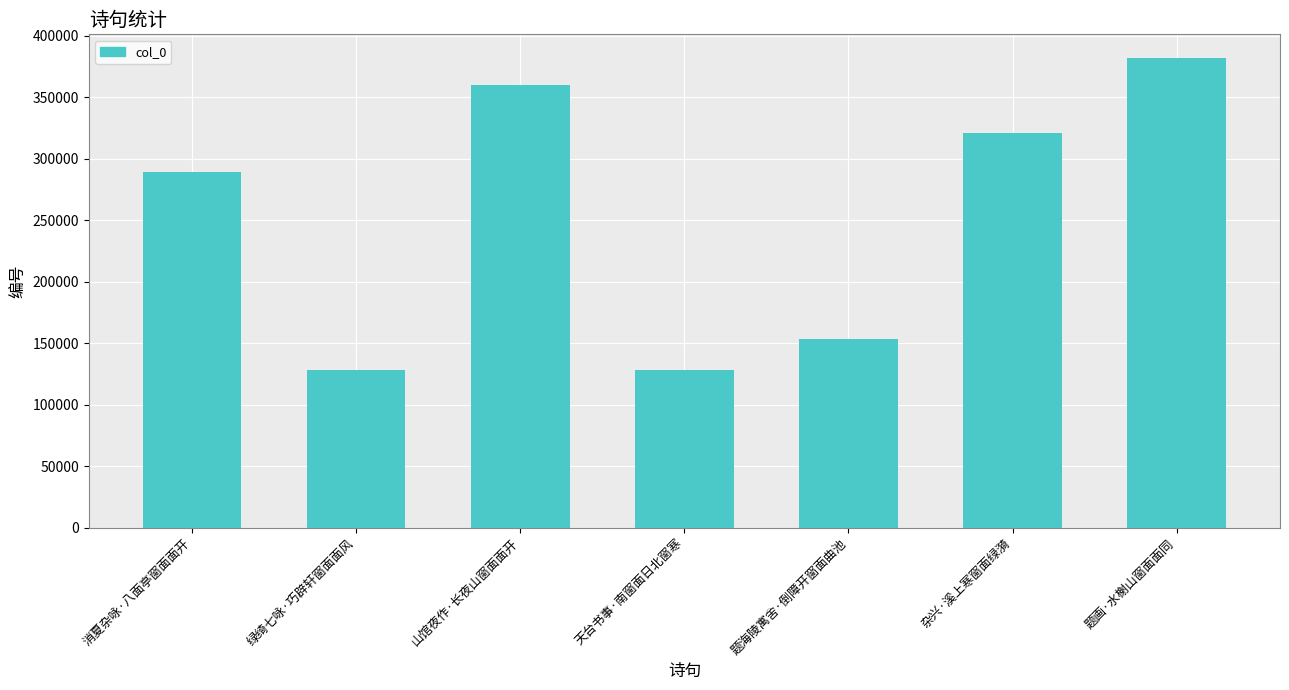

Is it true that the value at 杂兴·溪上寒窗面绿漪 is 492164?

False